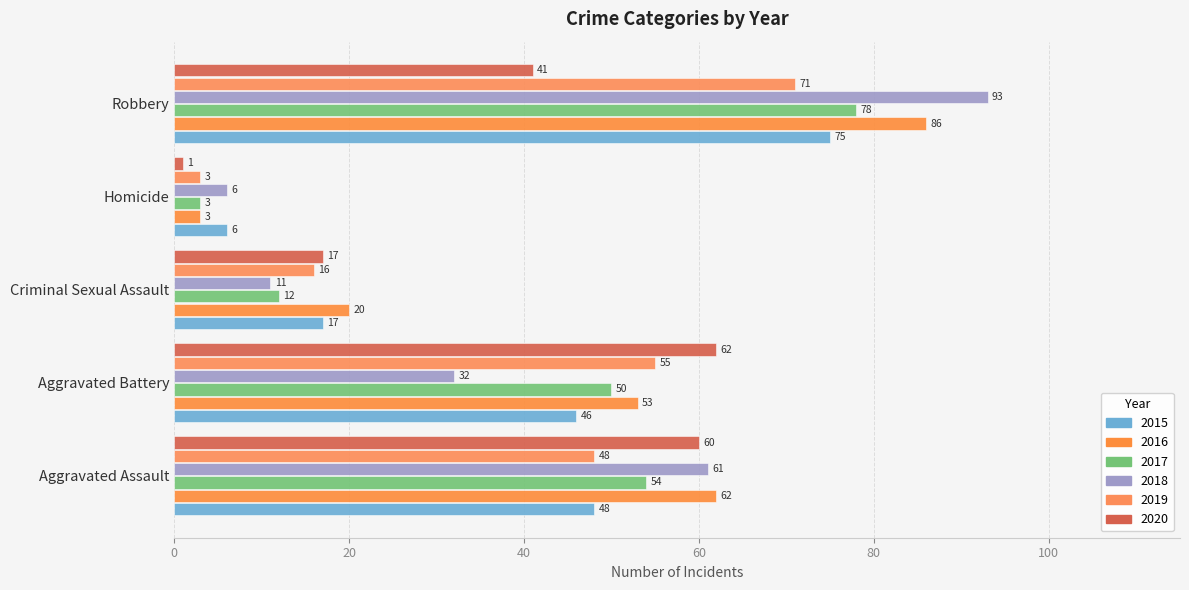

What is the highest value of the 2020 series?

62